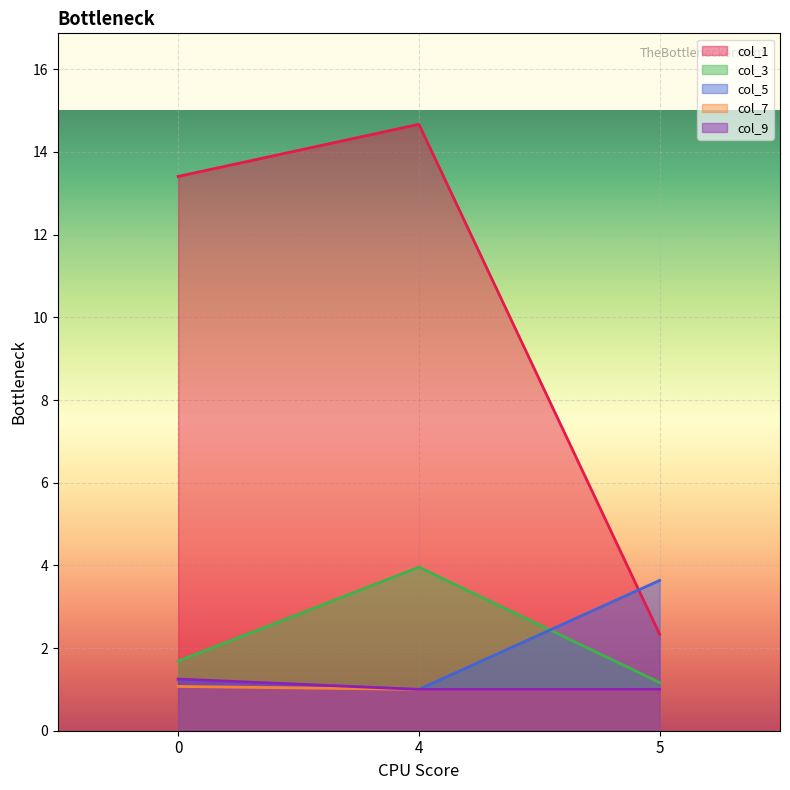

Rank the categories by col_1 value from lowest to highest.

5, 0, 4